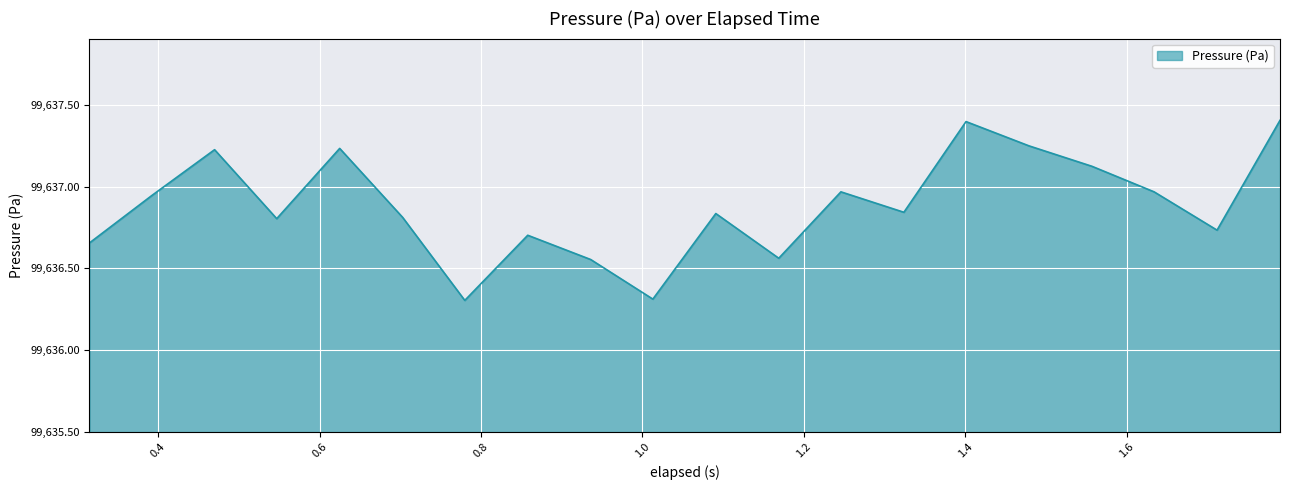

What is the difference between the maximum and minimum values?

1.1